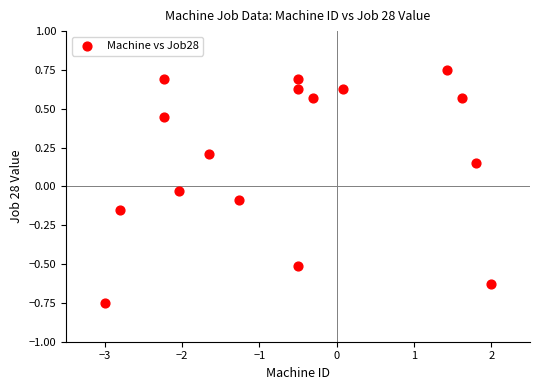

What is the range of Y values (max minus min)?

1.5